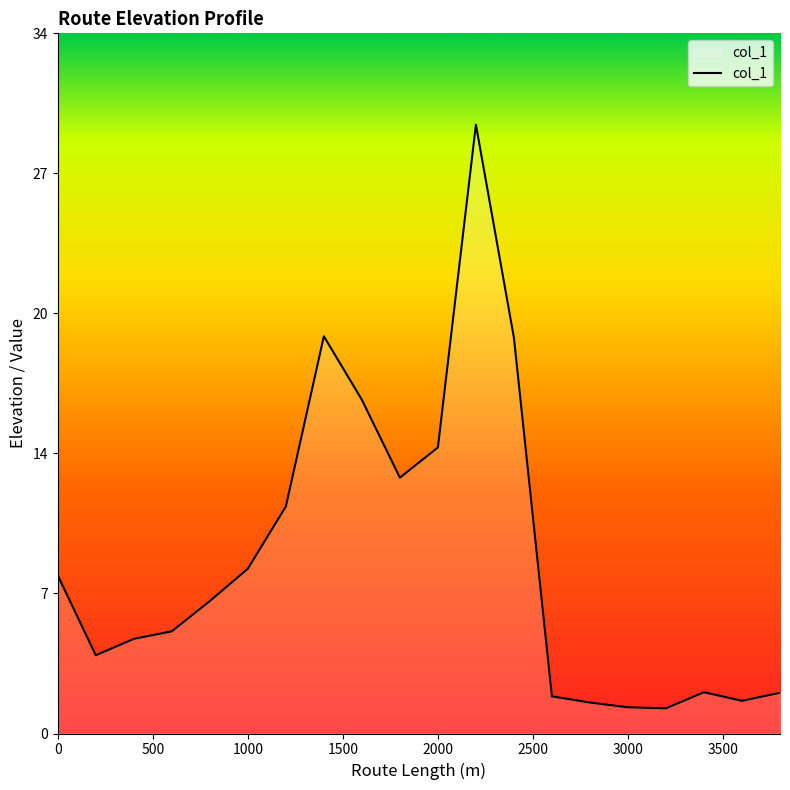

Is this an area chart (filled region under the line)?

Yes